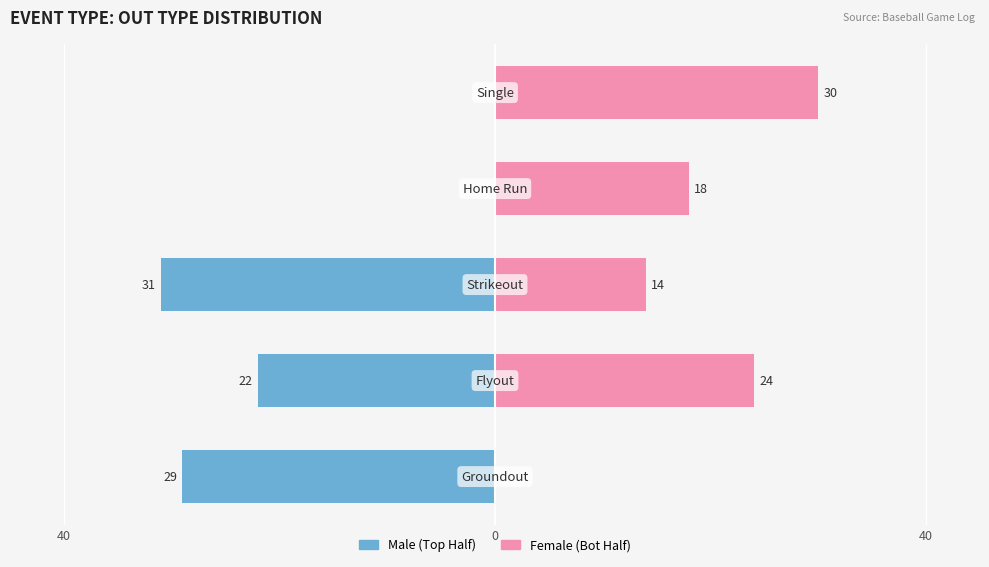

What is the difference between the maximum and minimum values in the Female series?

30